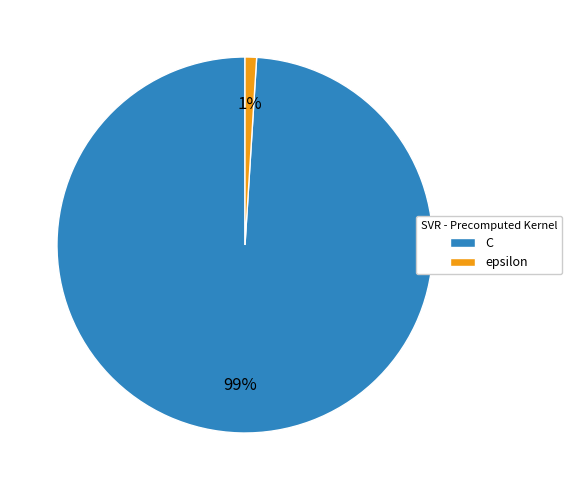

How many slices are in this pie chart?

2